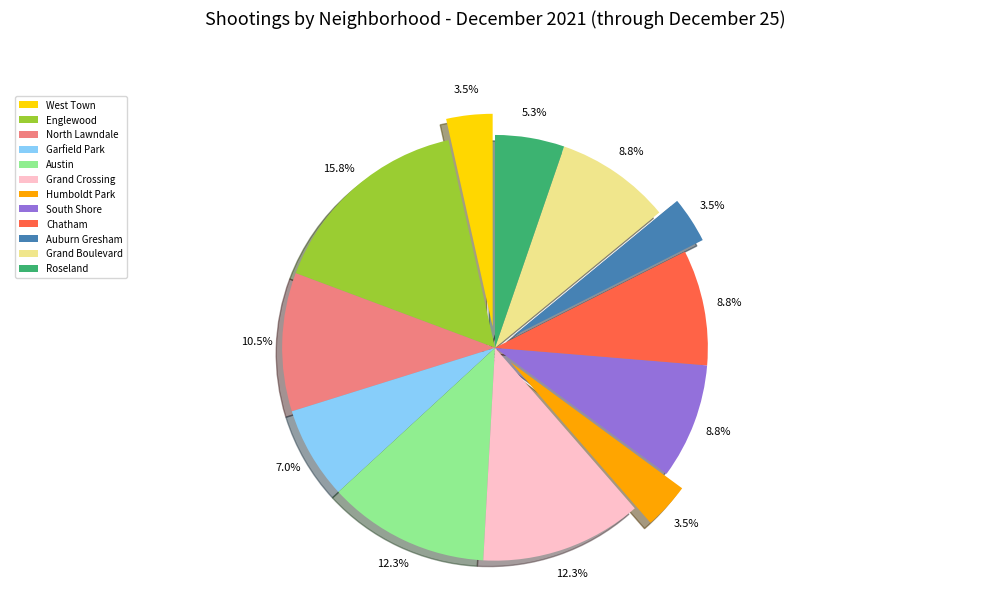

Does Englewood account for over 50% of the chart?

No